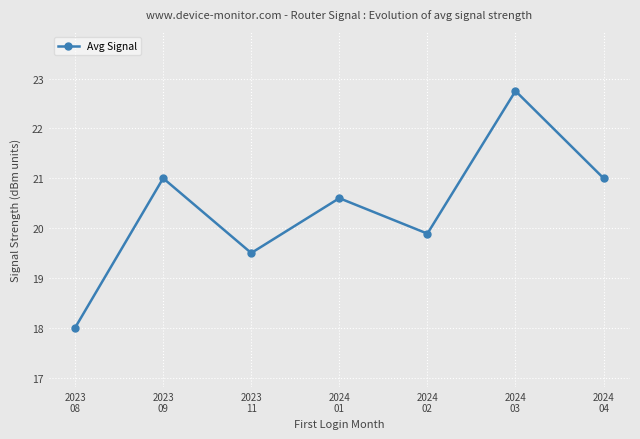

What is the label of the 1st point from the left?

2023
08